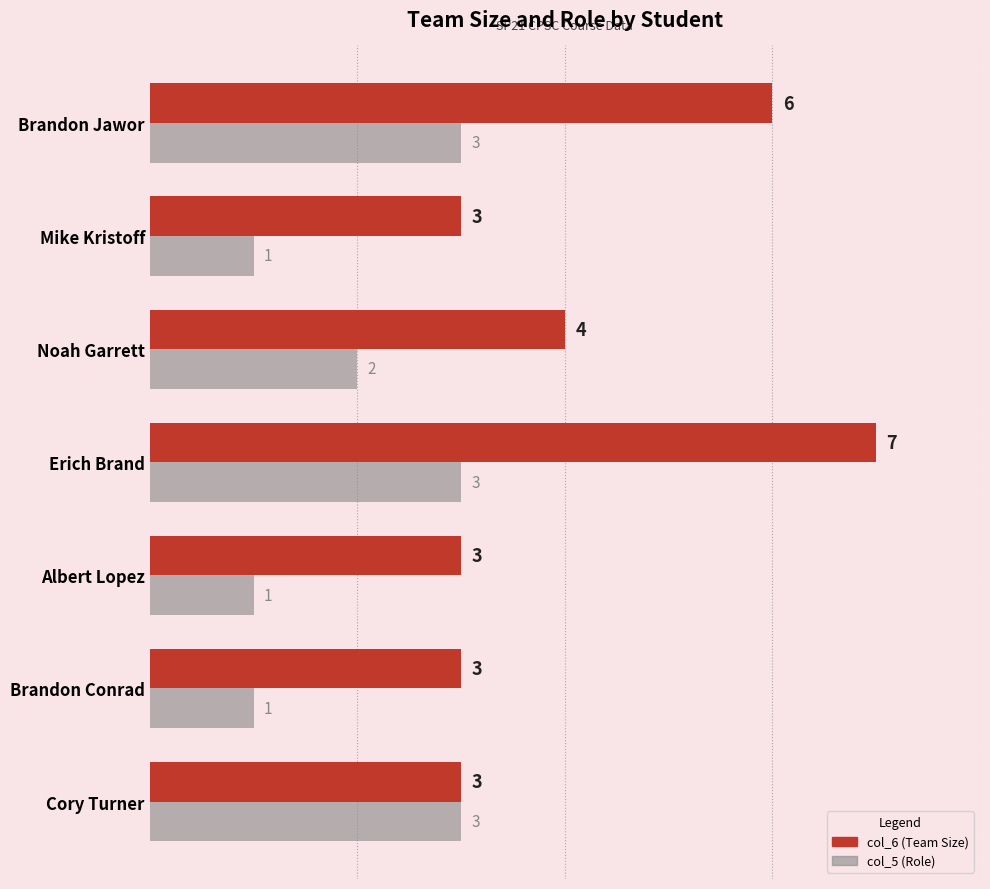

At which category does the chart reach its peak across all series?

Erich Brand